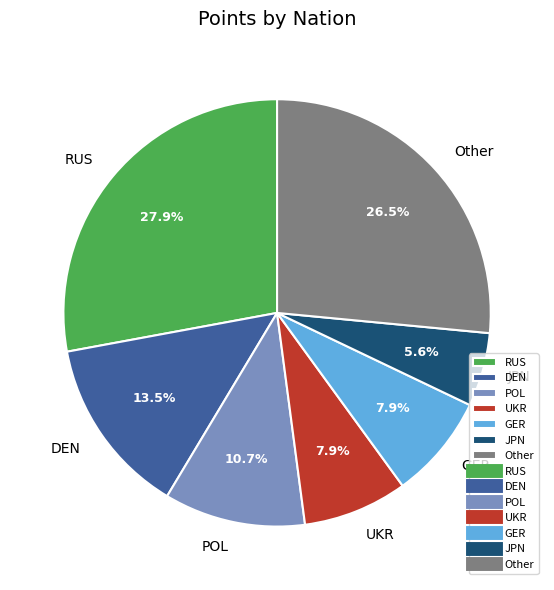

Which category has the biggest portion of the pie?

RUS